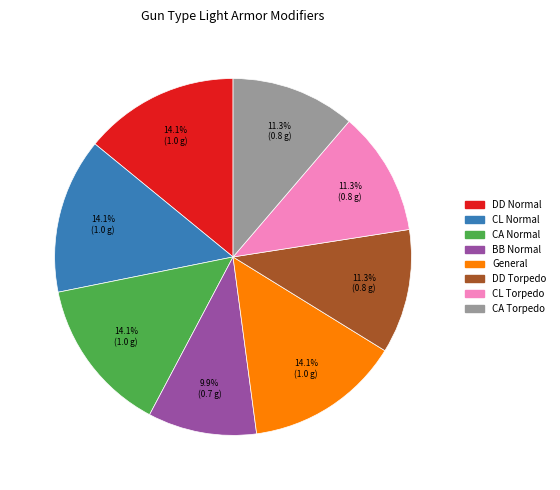

Which has a higher value, CL Torpedo or CA Normal?

CA Normal